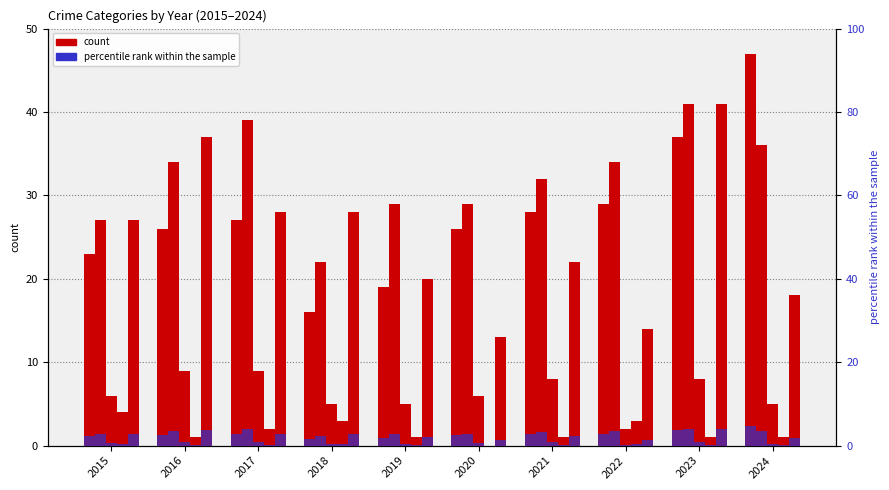

How many categories are shown in the chart?

10